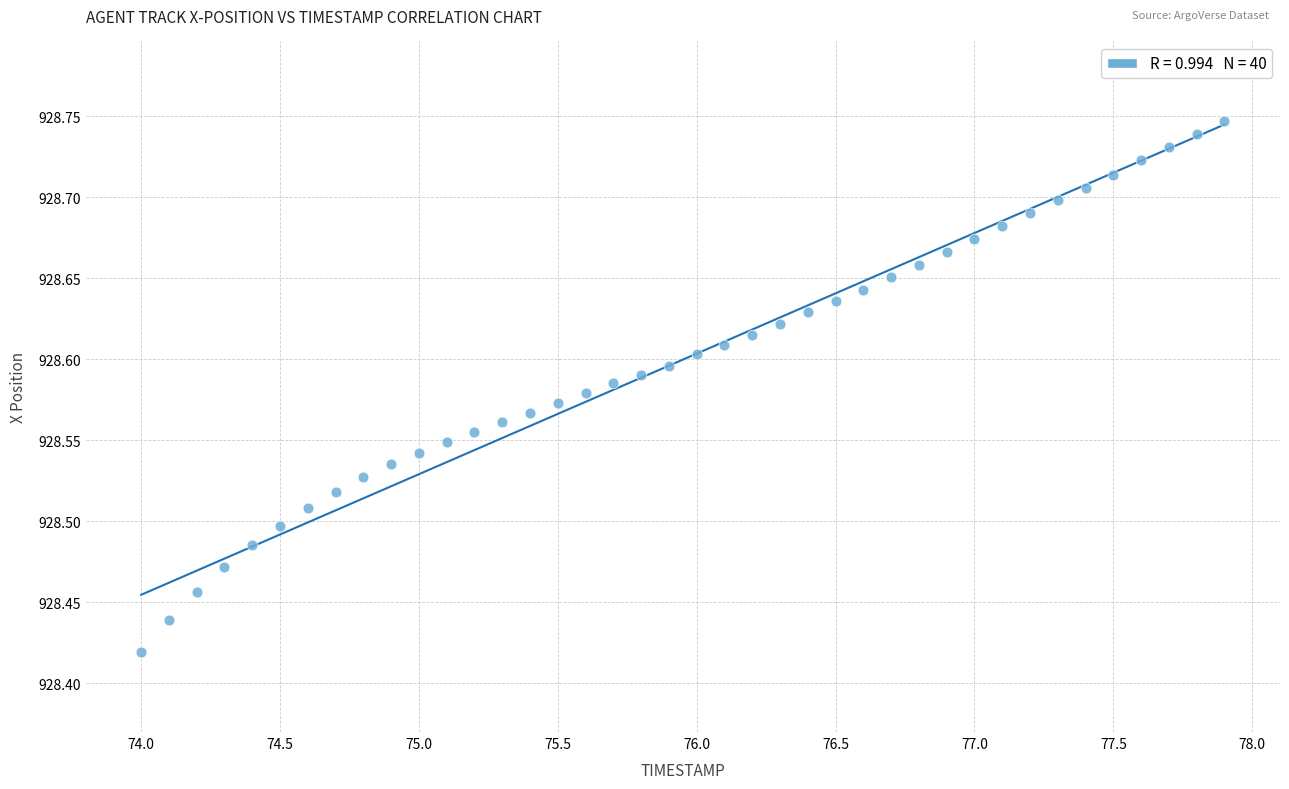

What is the range of Y values (max minus min)?

0.3